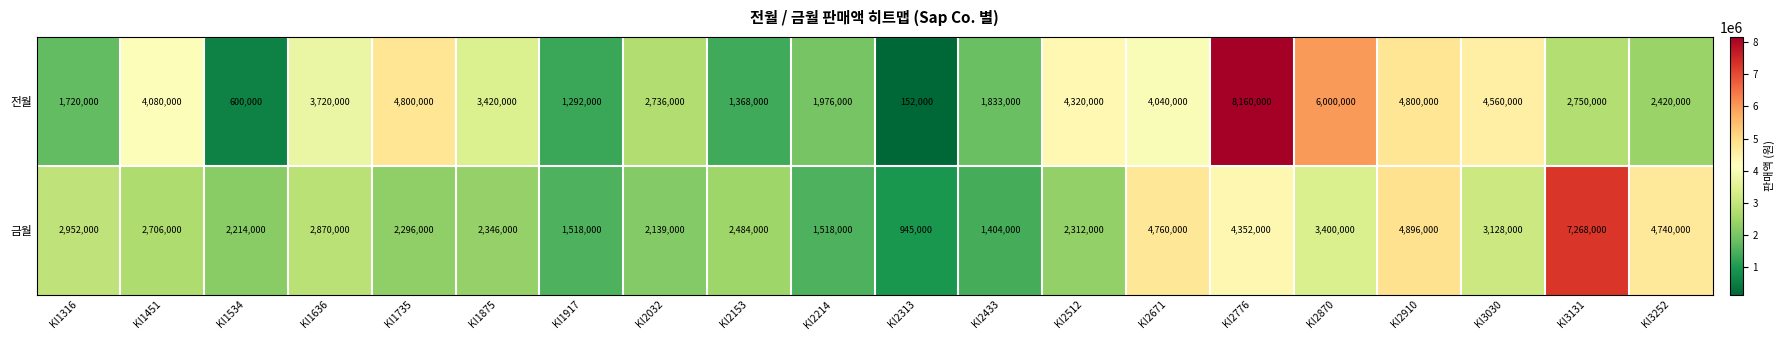

What is the difference between the highest and lowest values at KI2032?

597000